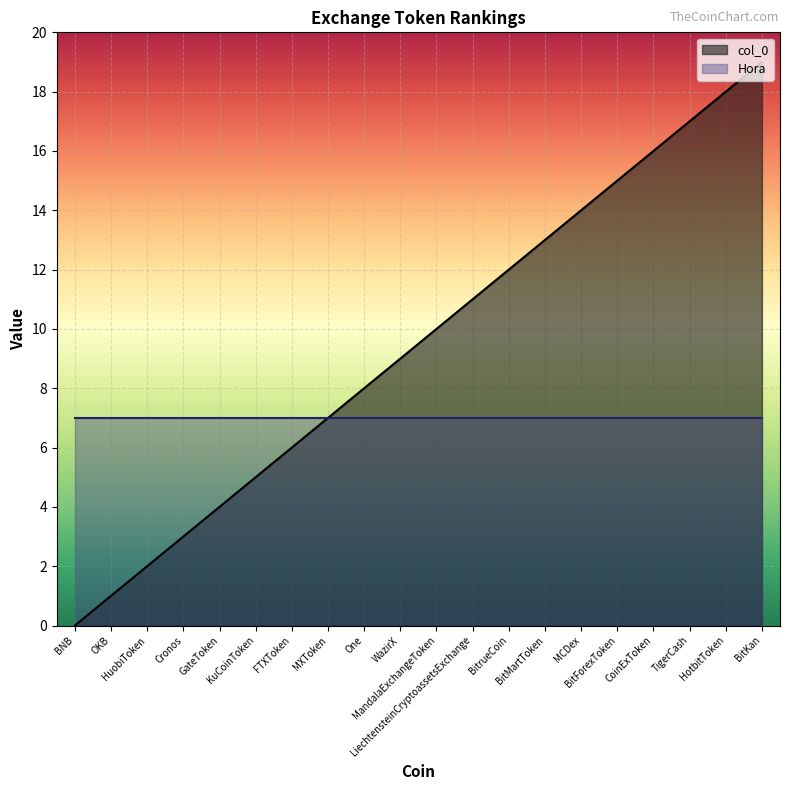

Reading right to left, what are all the values shown in this chart?

BitKan=19	HotbitToken=18	TigerCash=17	CoinExToken=16	BitForexToken=15	MCDex=14	BitMartToken=13	BitrueCoin=12	LiechtensteinCryptoassetsExchange=11	MandalaExchangeToken=10	WazirX=9	One=8	MXToken=7	FTXToken=6	KuCoinToken=5	GateToken=4	Cronos=3	HuobiToken=2	OKB=1	BNB=0